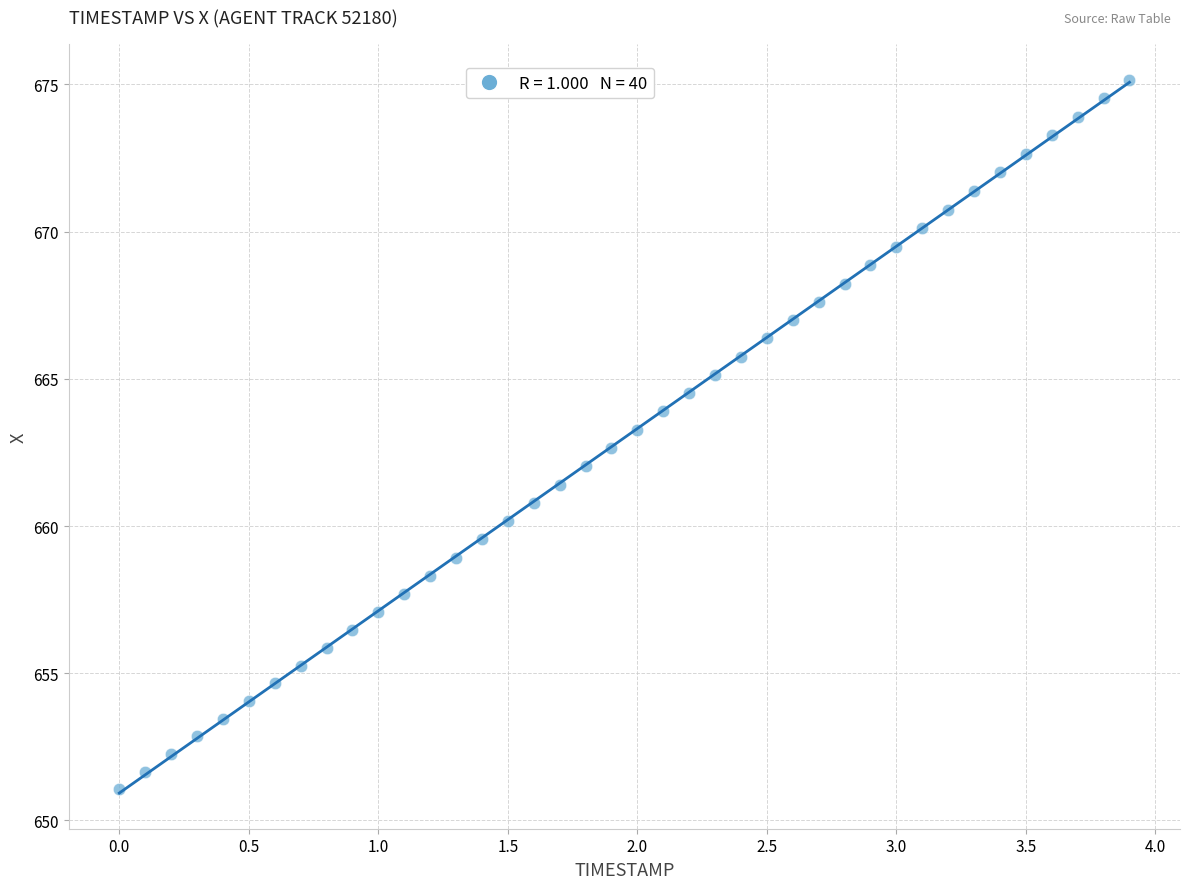

What is the range of Y values (max minus min)?

24.1